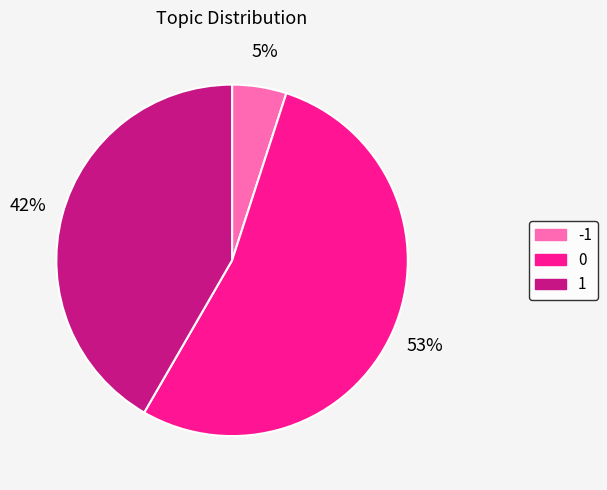

What is the ratio of the value at 0 to the value at 1?

1.3